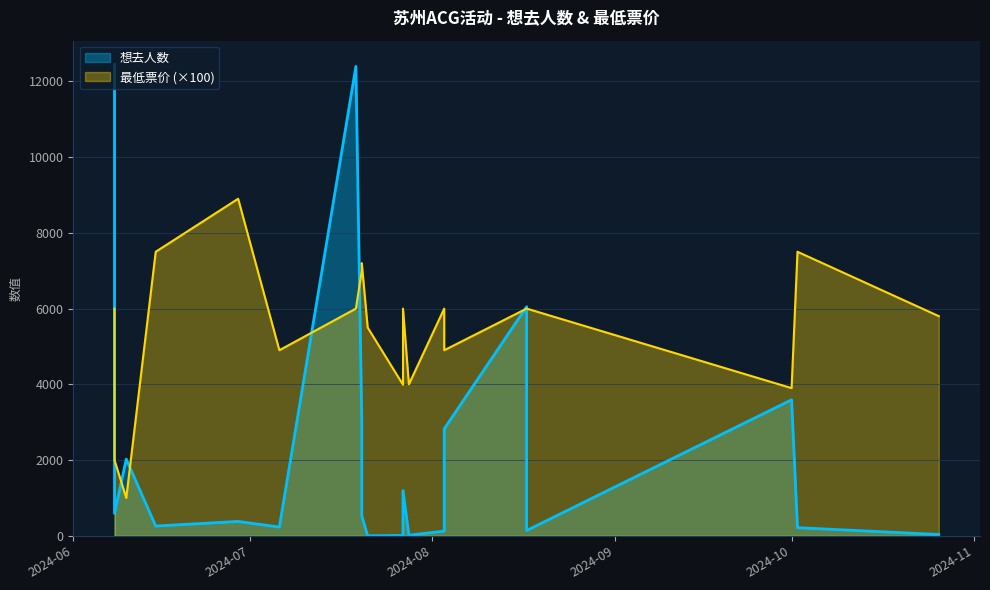

At how many categories does at least one series exceed 6917?

7